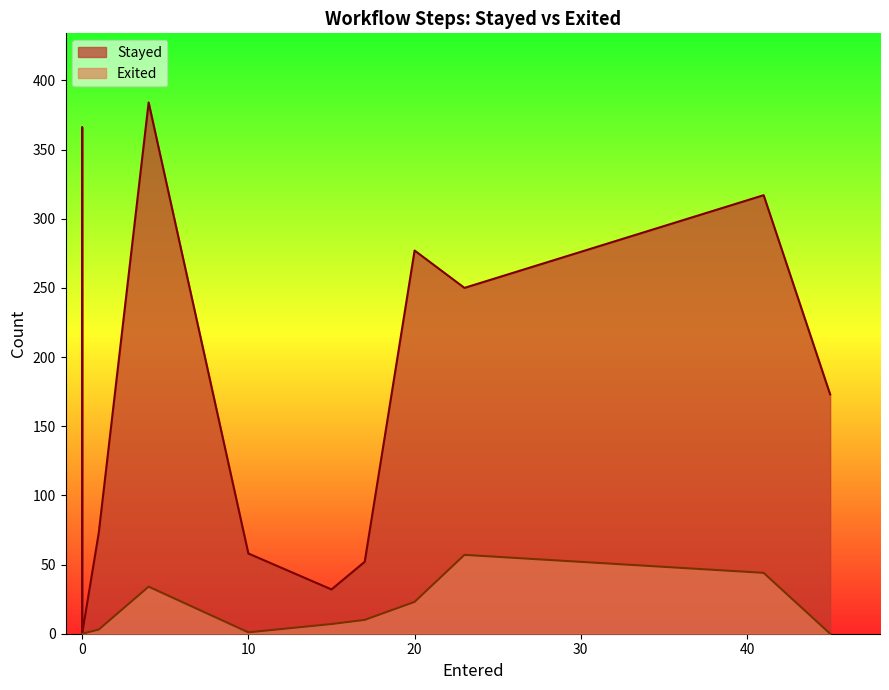

Count the number of data series in this chart.

2